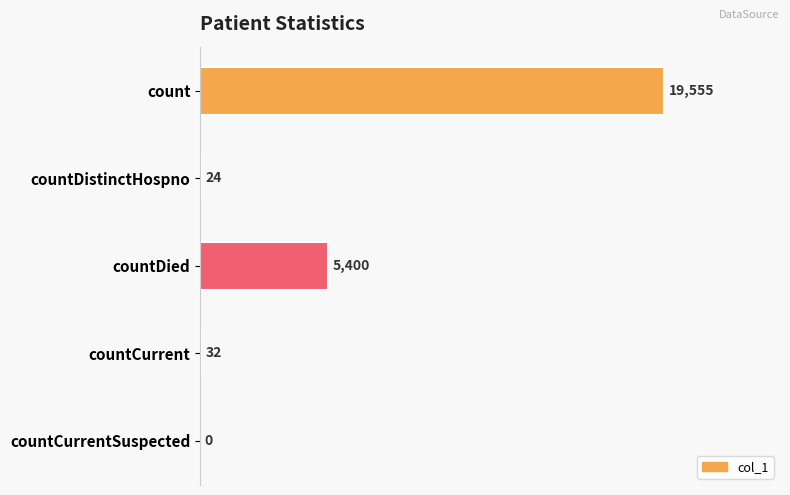

What is the sum of the values at countDied and countCurrentSuspected?

5400